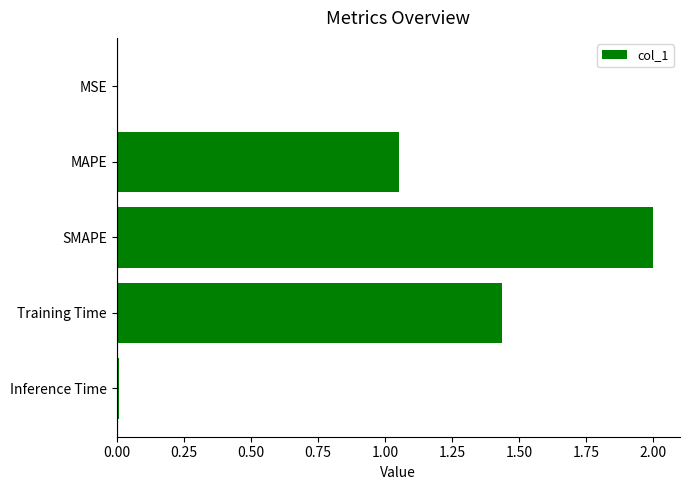

Between SMAPE and MSE, which is larger?

SMAPE